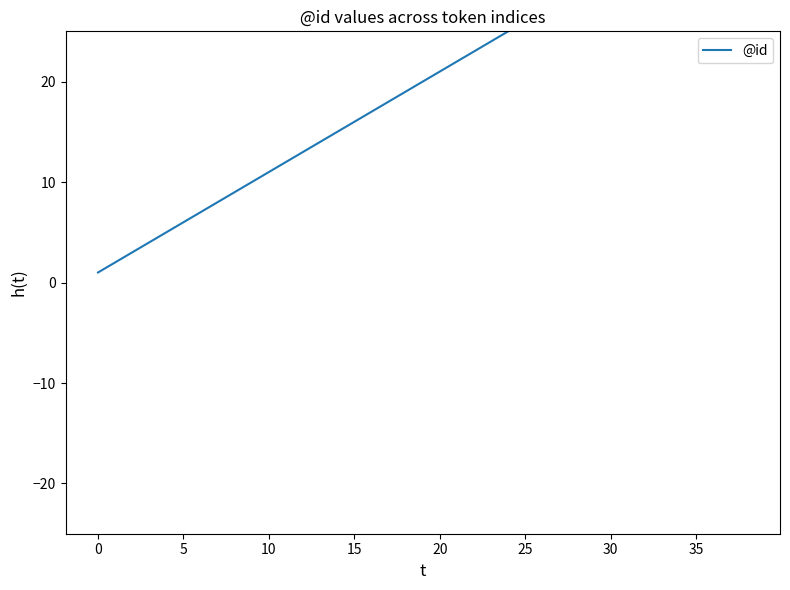

What is the label of the 29th point from the right?

10